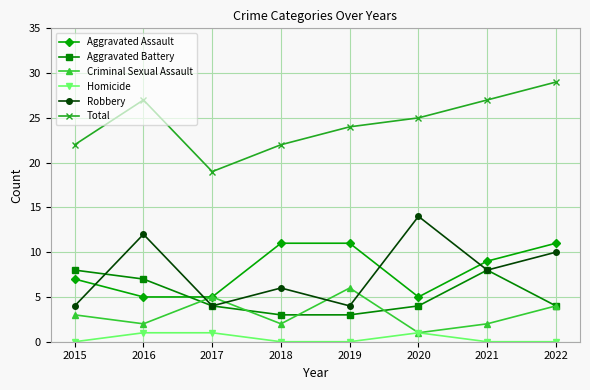

What is the minimum value for Robbery?

4